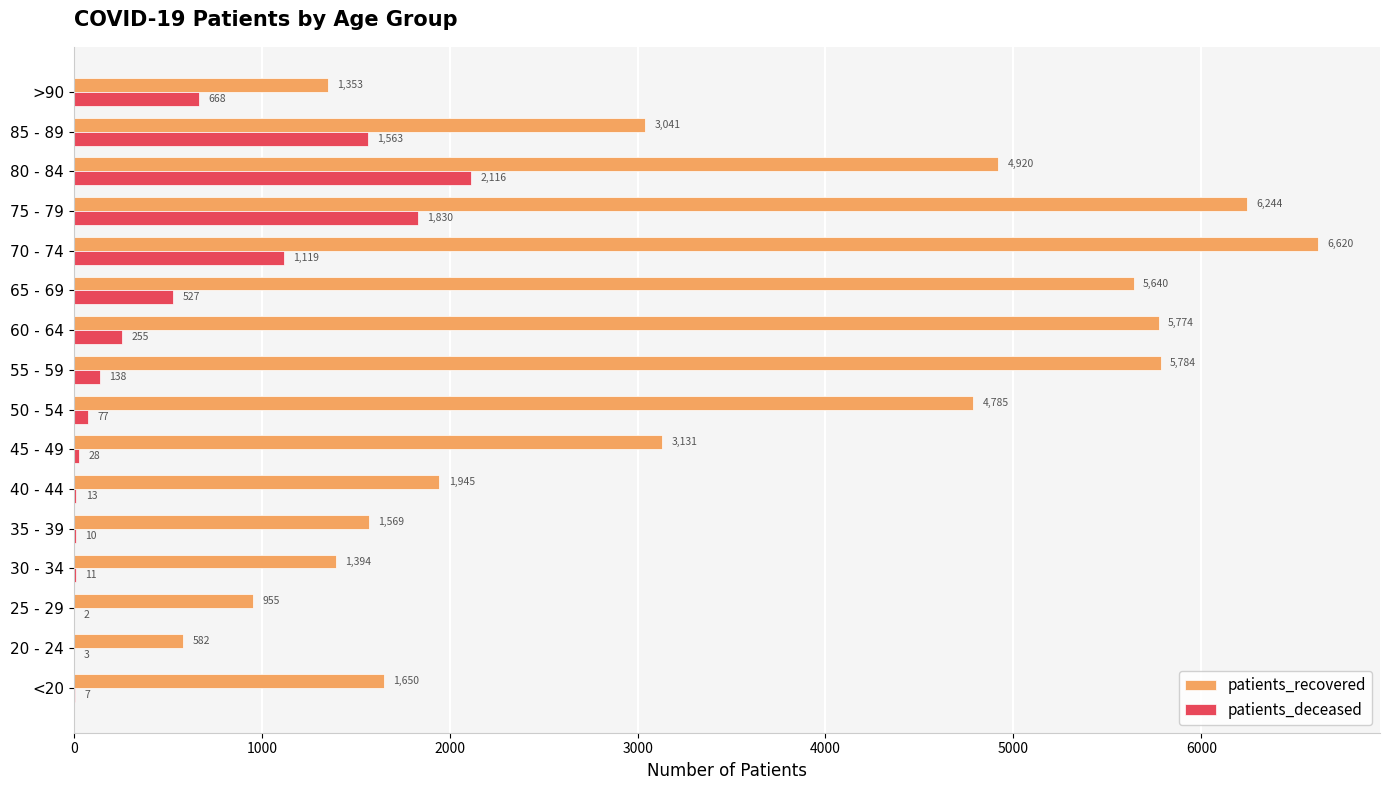

What is the total value across all series at >90?

2021